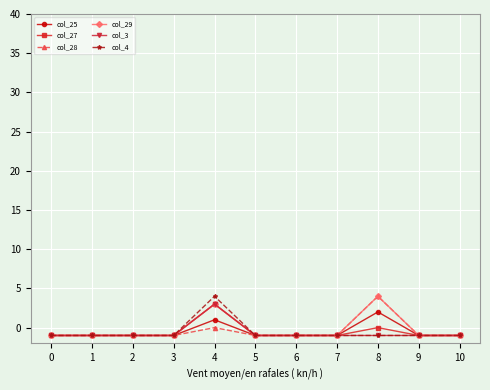

Does the chart display data point markers on the line(s)?

Yes